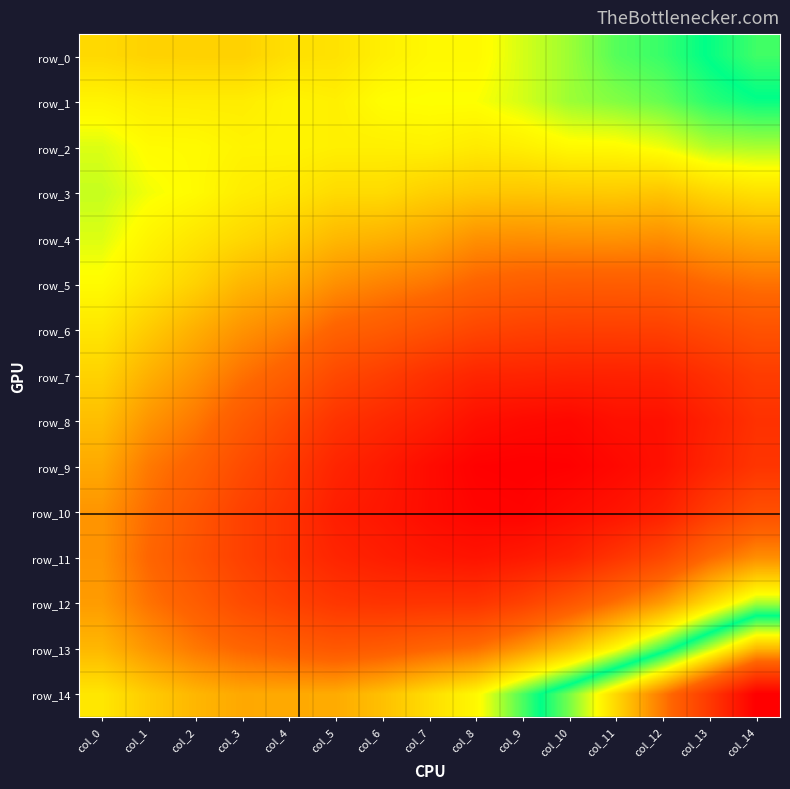

The value of row_4 at col_14 is 0.1. True or false?

True